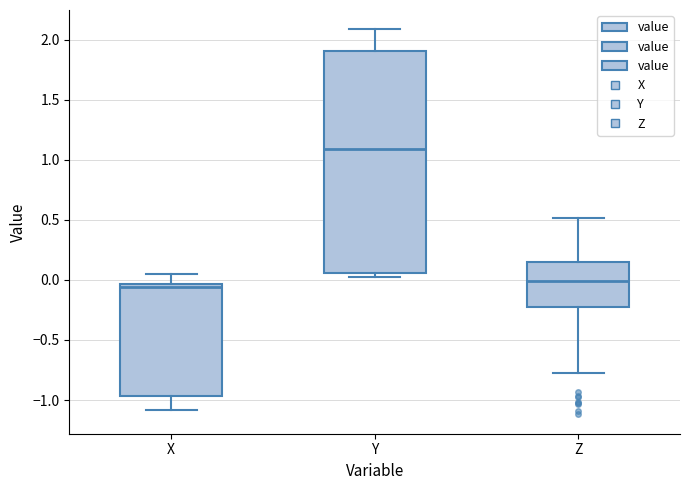

Reading left to right, transcribe this box plot: for each box, give where its median line is, the range the box spans, and where its two whiskers end, as read against the y-axis. The values are not printed on the chart, so give them approximately, as read against the axis.

X: median -0.05 (just below the box's upper edge), box -0.95 to -0.05, whiskers -1.10 to 0.05
Y: median 1.10, box 0.05 to 1.90, whiskers 0.05 (just below the box's lower edge) to 2.10
Z: median 0.00, box -0.25 to 0.15, whiskers -0.75 to 0.50